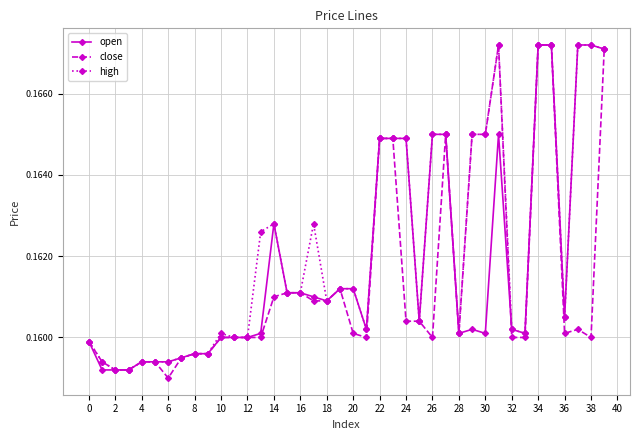

At how many categories does at least one series exceed 0?

40